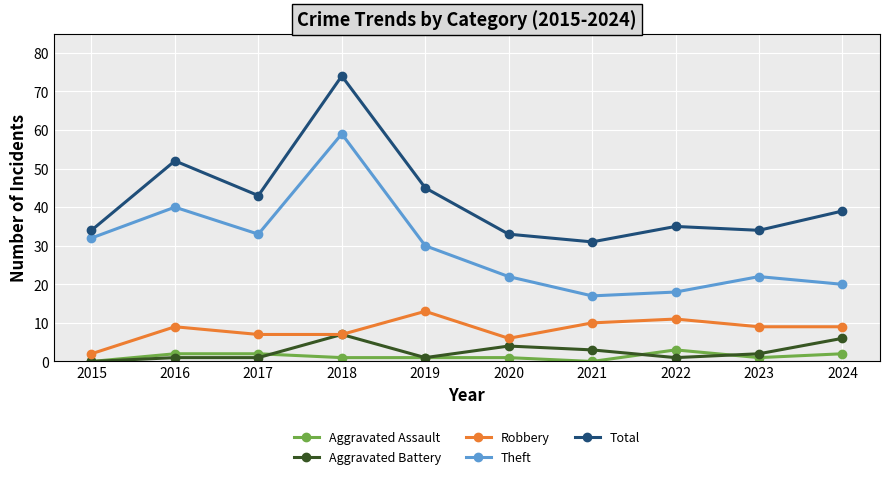

Reading left to right, what are all the values shown in this chart?

Aggravated Assault: 2015=0	2016=2	2017=2	2018=1	2019=1	2020=1	2021=0	2022=3	2023=1	2024=2
Aggravated Battery: 2015=0	2016=1	2017=1	2018=7	2019=1	2020=4	2021=3	2022=1	2023=2	2024=6
Robbery: 2015=2	2016=9	2017=7	2018=7	2019=13	2020=6	2021=10	2022=11	2023=9	2024=9
Theft: 2015=32	2016=40	2017=33	2018=59	2019=30	2020=22	2021=17	2022=18	2023=22	2024=20
Total: 2015=34	2016=52	2017=43	2018=74	2019=45	2020=33	2021=31	2022=35	2023=34	2024=39